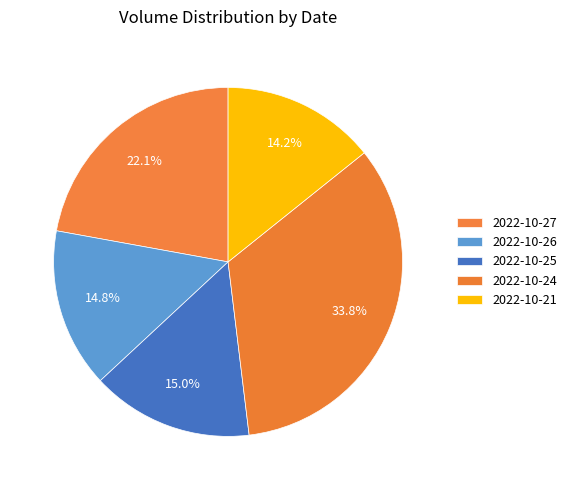

Which category has the smallest portion of the pie?

2022-10-21